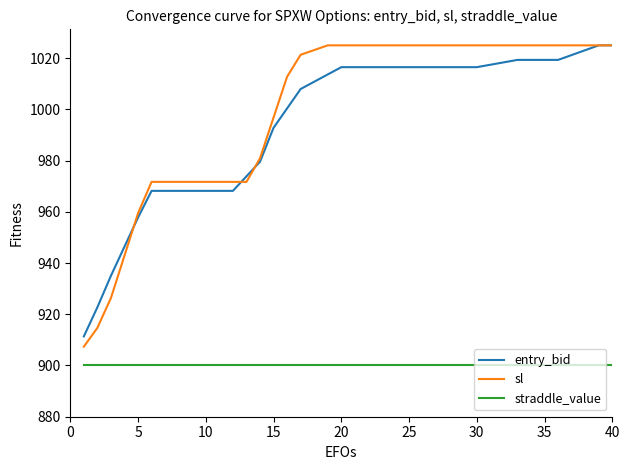

Count the number of categories in the chart.

40